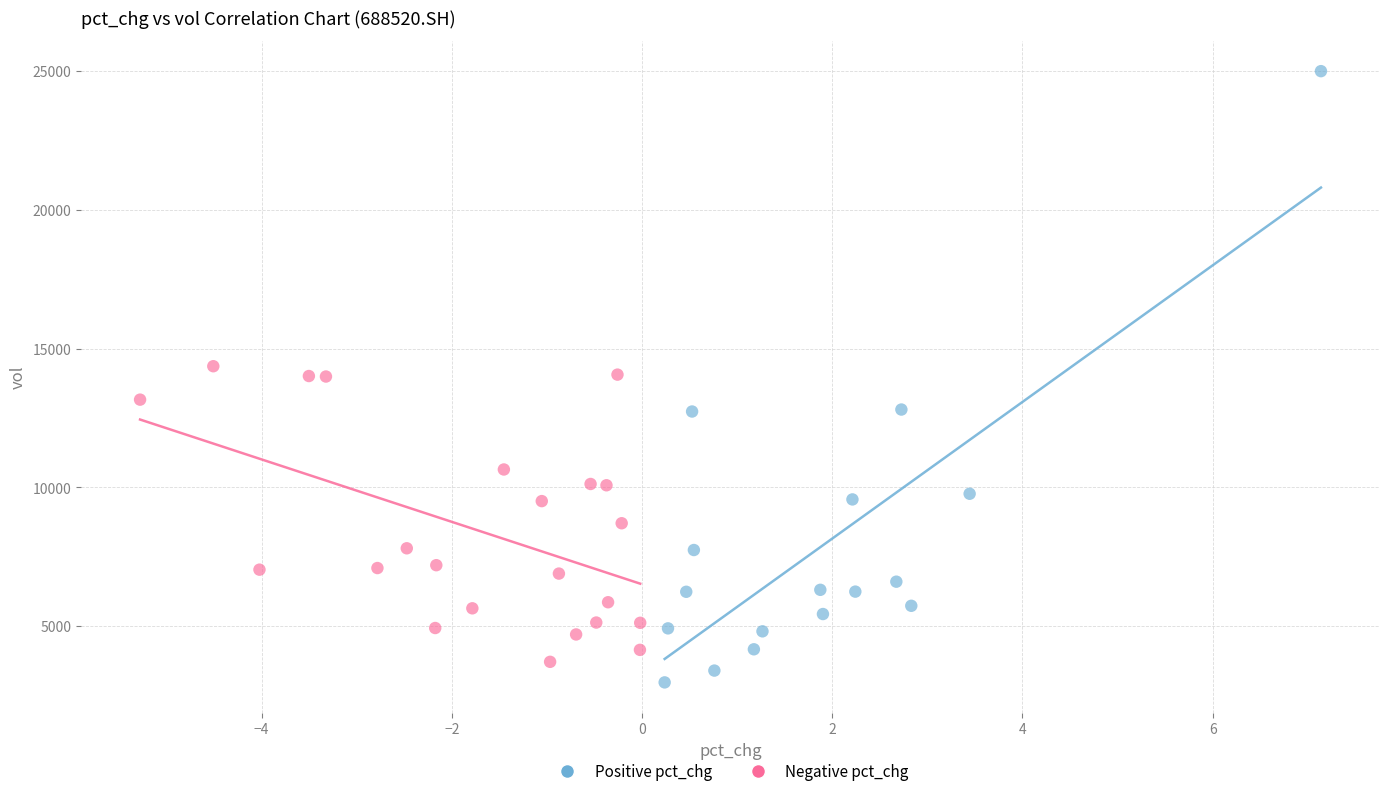

Which series contains the highest Y value?

Positive pct_chg